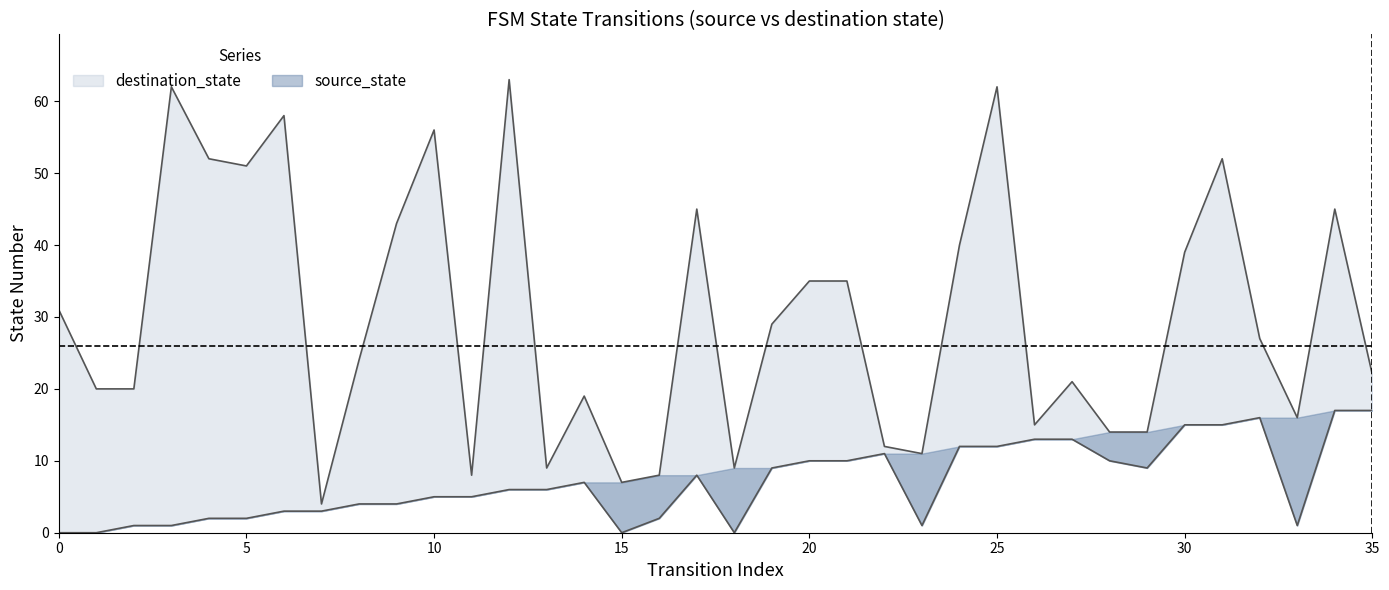

Reading left to right, extract all data points from this chart.

31	20	20	62	52	51	58	4	24	43	56	8	63	9	19	7	8	45	9	29	35	35	12	11	40	62	15	21	14	14	39	52	27	16	45	22